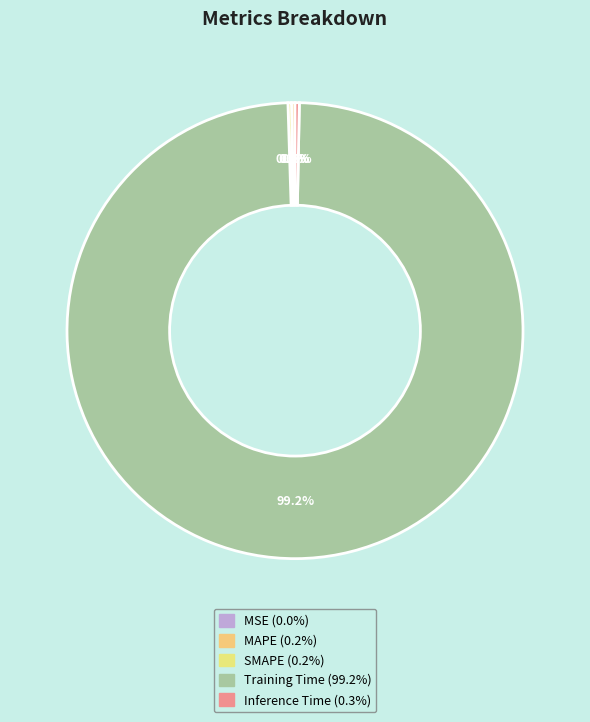

What percentage is NOT represented by MAPE?

99.8%